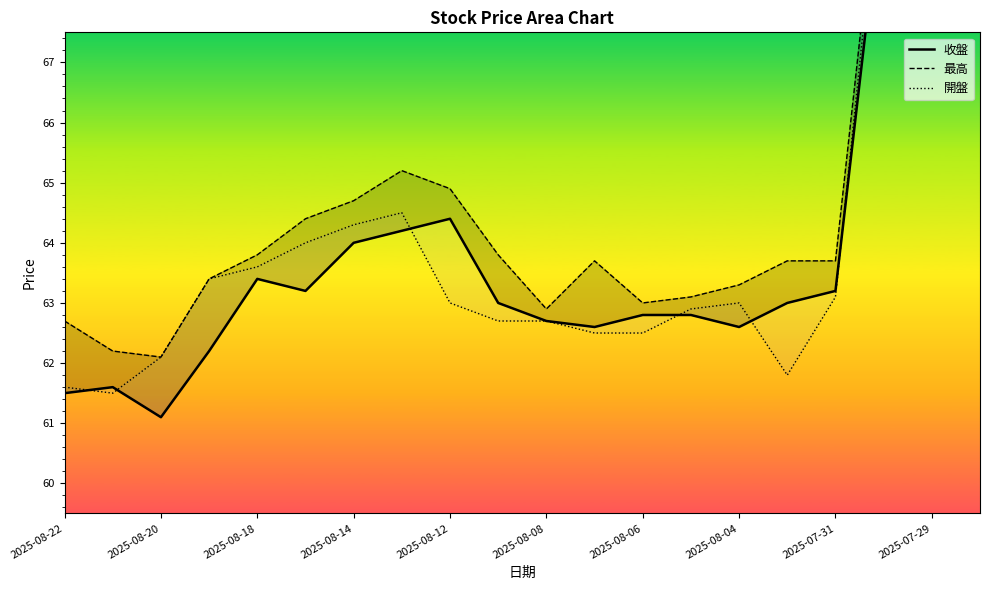

The 收盤 series shows 31.6 at 2025-08-06. True or false?

False